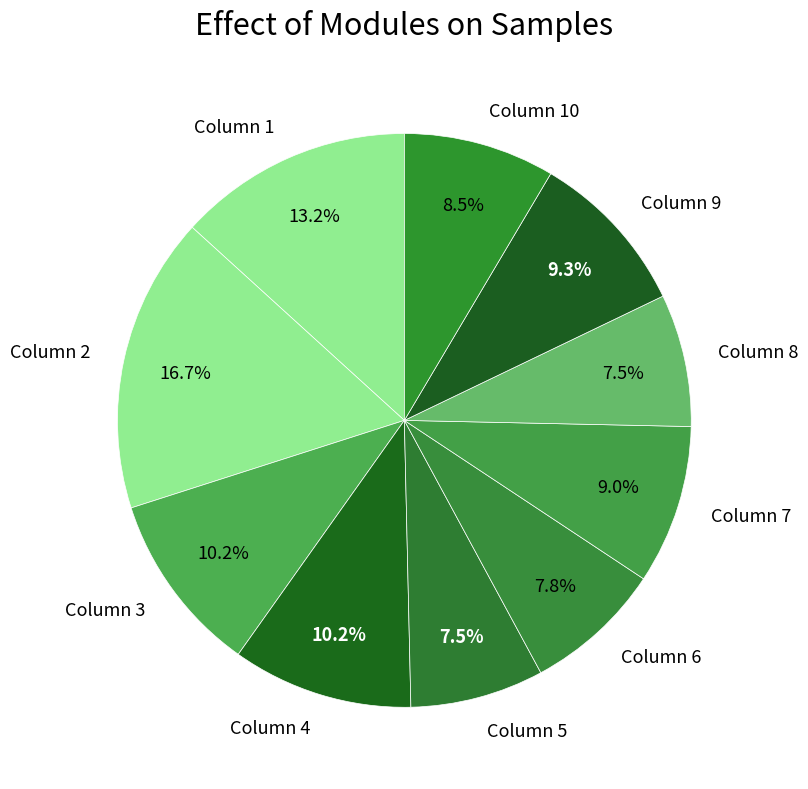

Does any single category account for the majority?

No